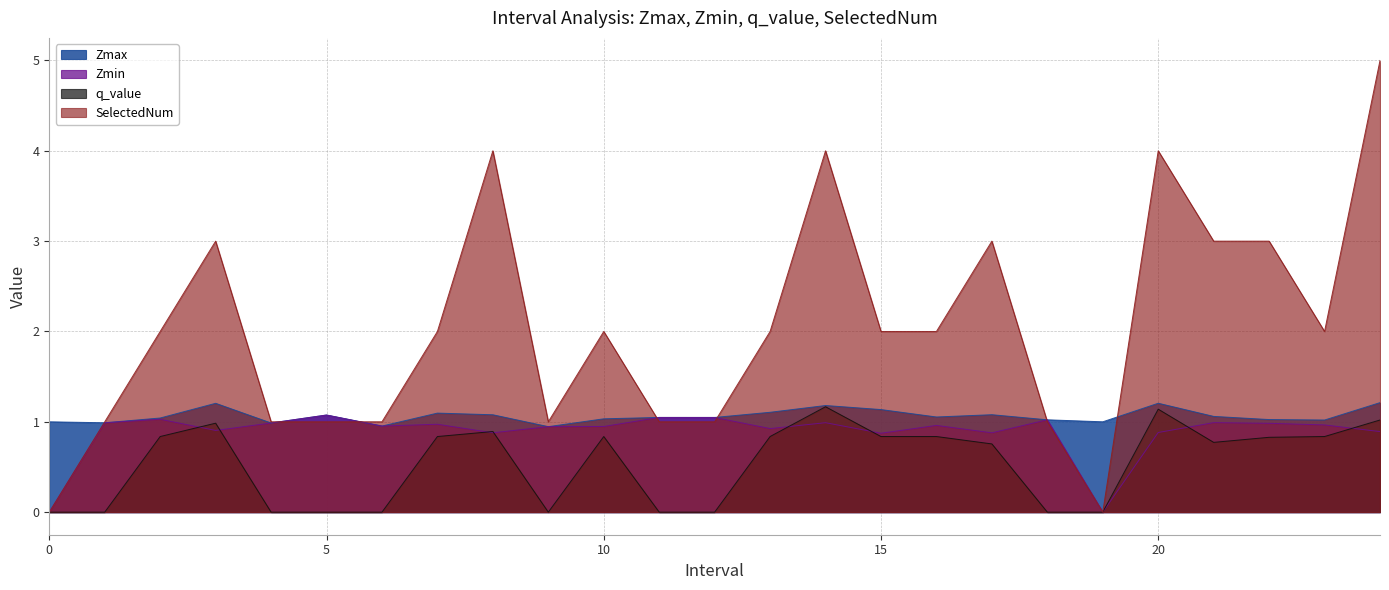

What value does the Zmin series have at 1?

1.0